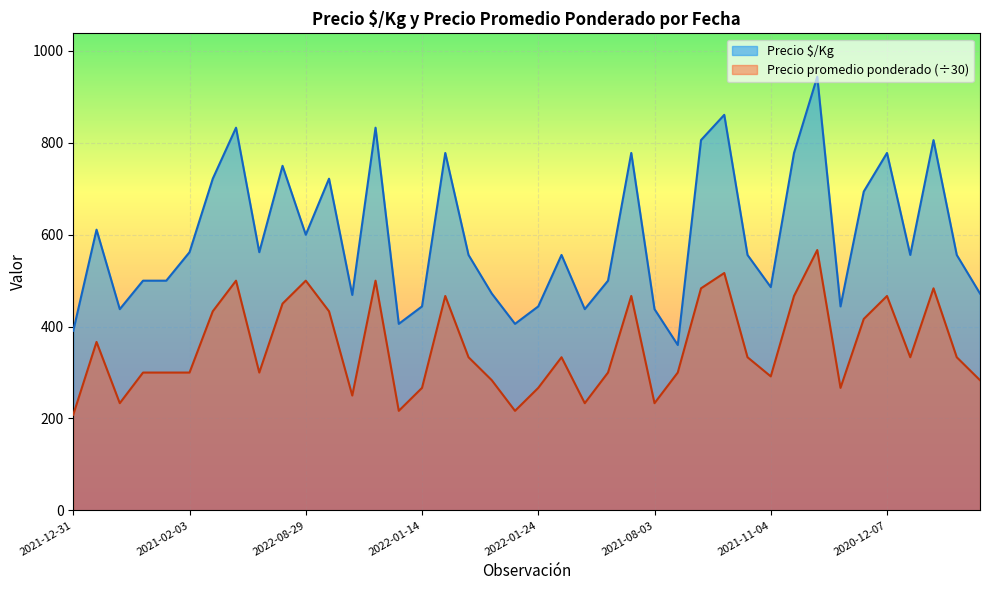

Which series has the largest range (max minus min)?

Precio $/Kg